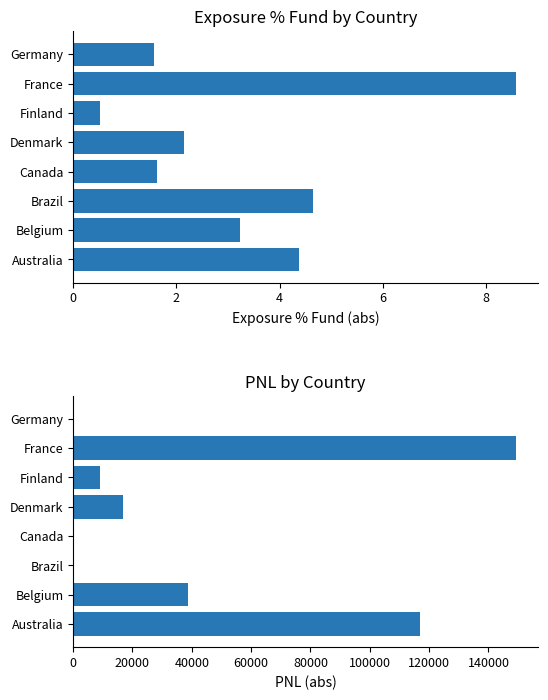

What value does the PNL series have at Denmark?

16702.8